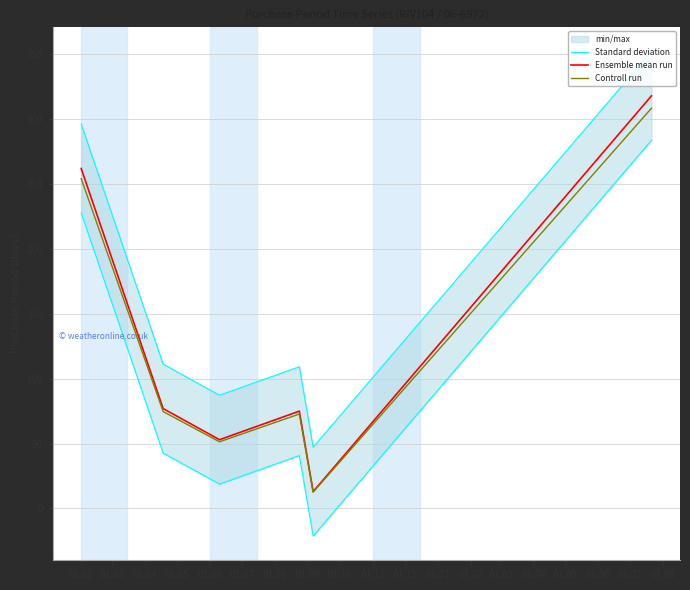

What is the difference between the second highest and minimum values in the Ensemble mean run series?

249.0